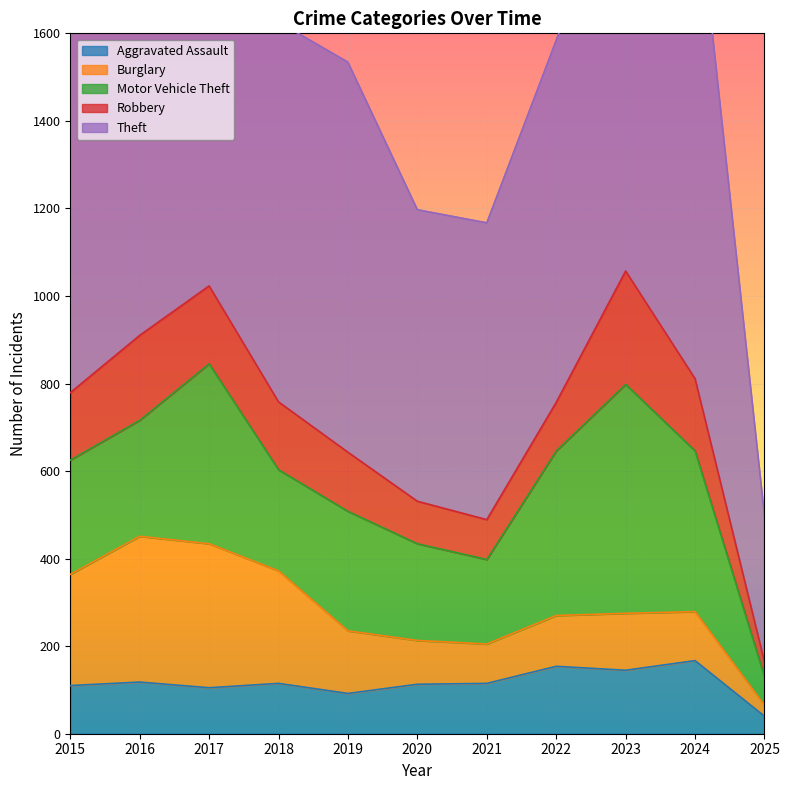

True or false: Motor Vehicle Theft and Theft cross at least once.

False